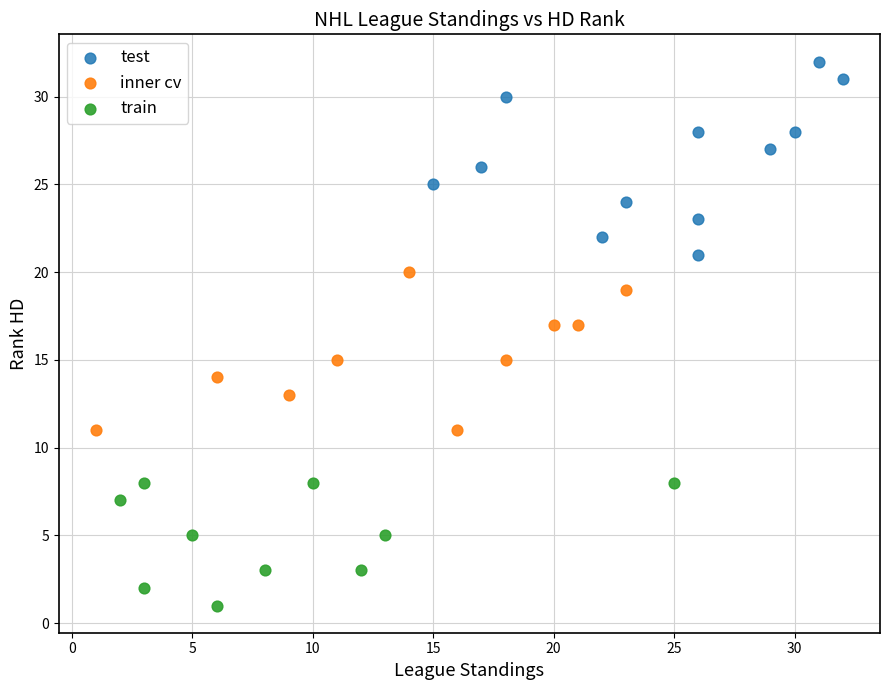

Which series has the widest spread of Y values?

test